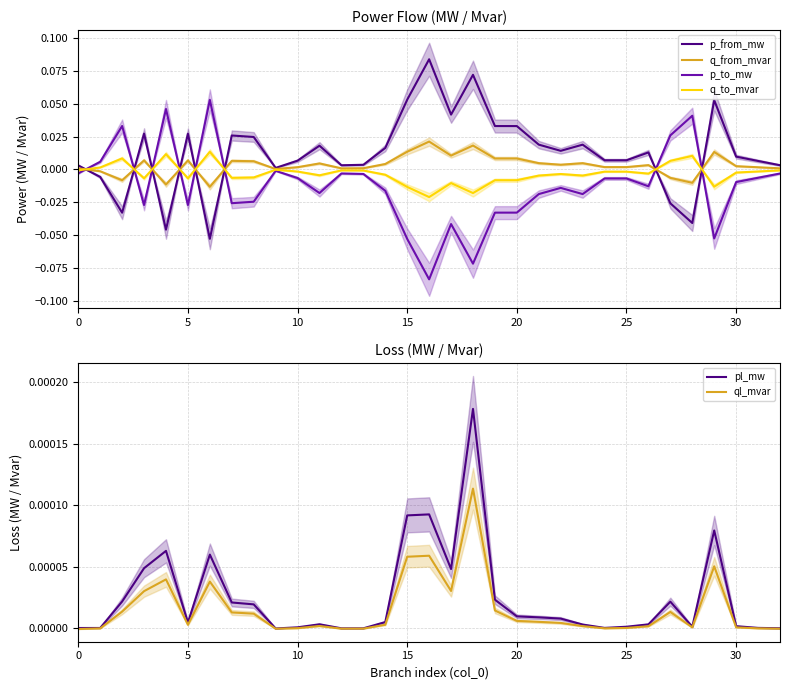

How many lines are shown in the chart?

6